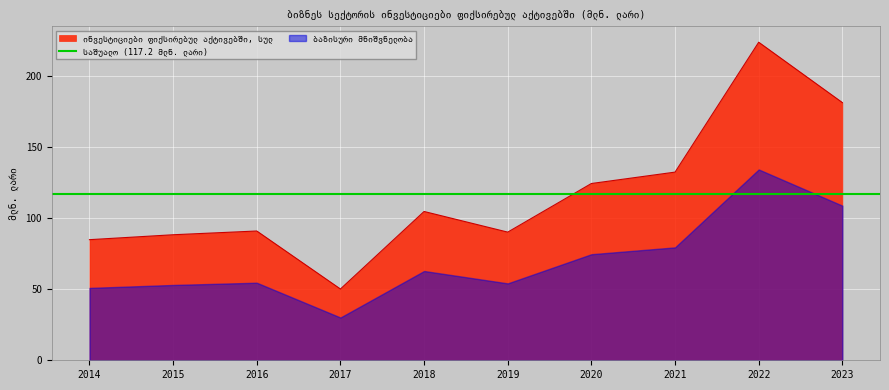

Between 2014 and 2016, which is larger?

2016